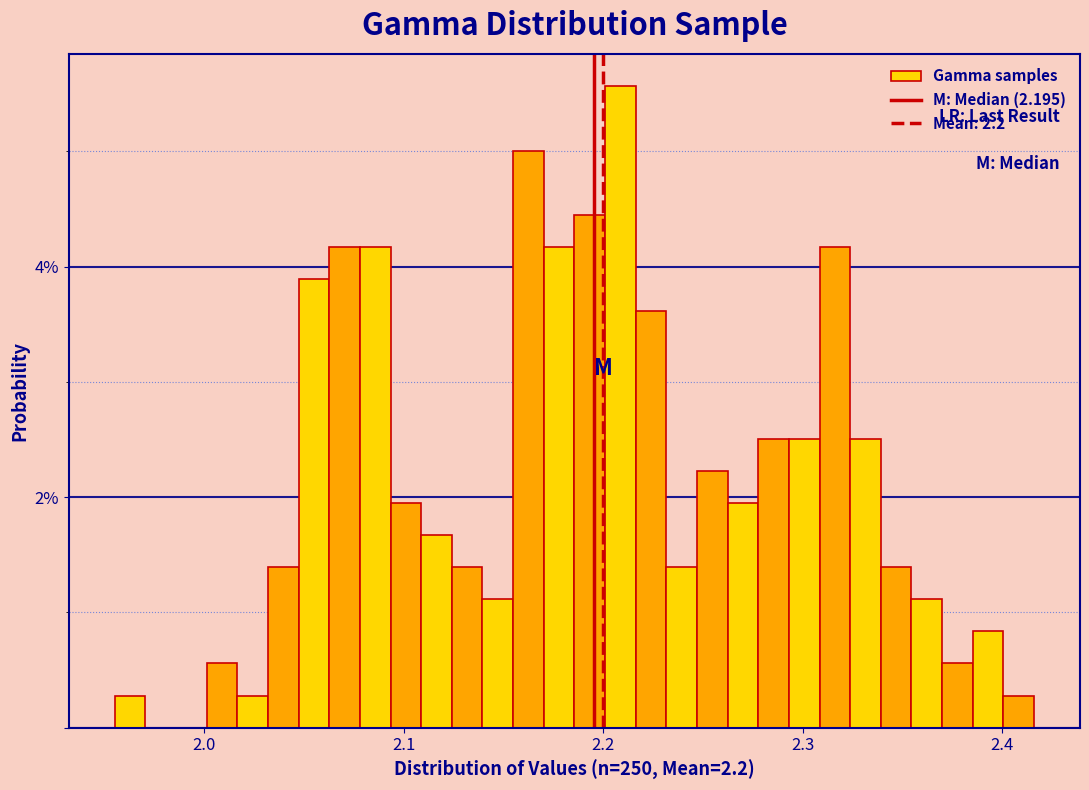

Read against the x-axis, roughly where is the centre of the tallest bar?

2.21